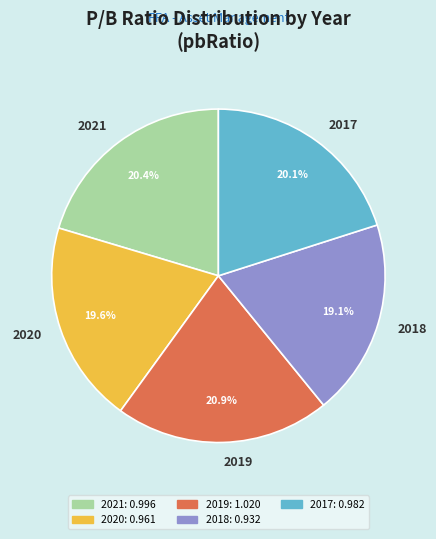

To the nearest percent, what is the difference between the largest and smallest slice percentages?

2%